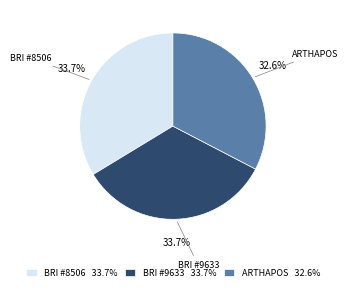

Which slice is the smallest?

ARTHAPOS 32.6%